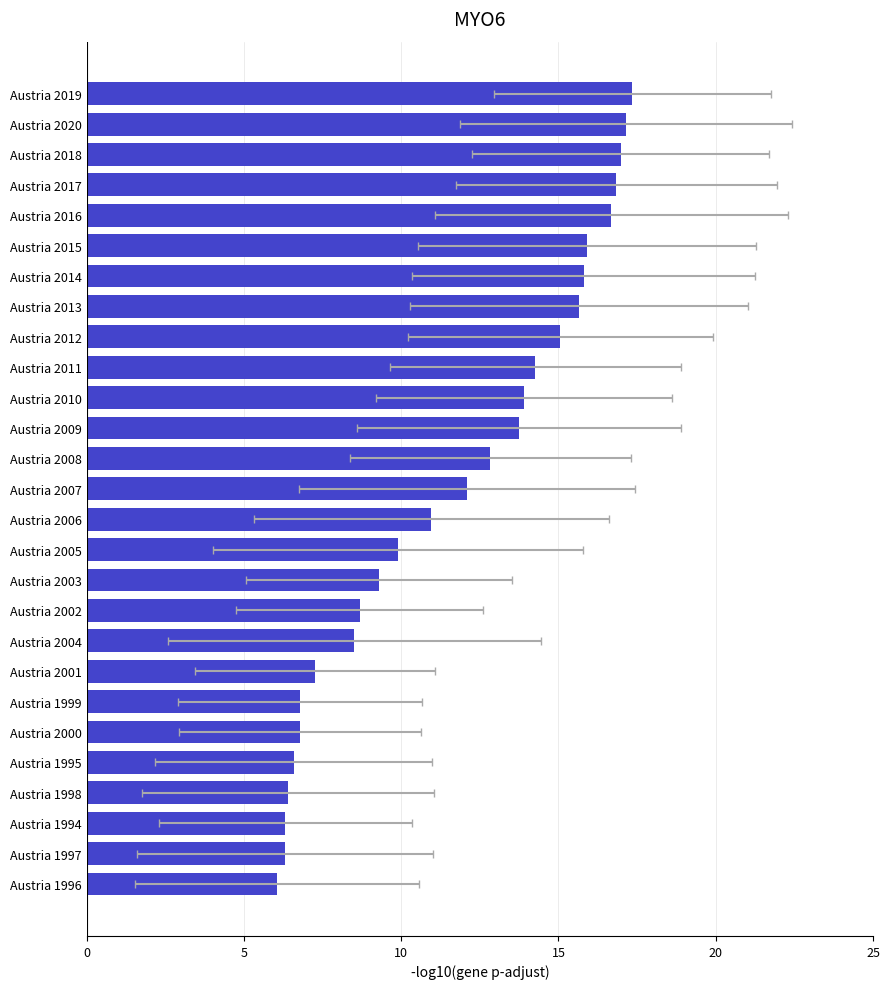

Reading right to left, transcribe all the data shown in this chart.

61.0	61.3	61.3	61.4	61.6	61.8	61.8	62.3	63.5	63.7	64.3	64.9	66.0	67.1	67.8	68.7	68.9	69.3	70.0	70.7	70.8	70.9	71.7	71.8	72.0	72.1	72.3